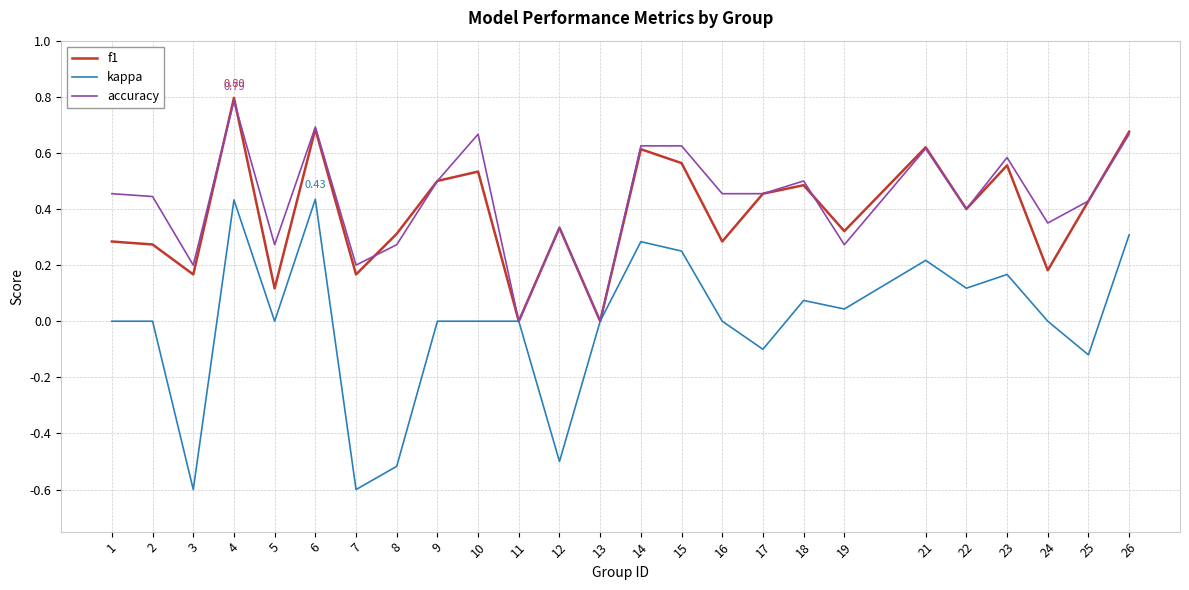

Rank the series at 1 from highest to lowest value.

accuracy, f1, kappa